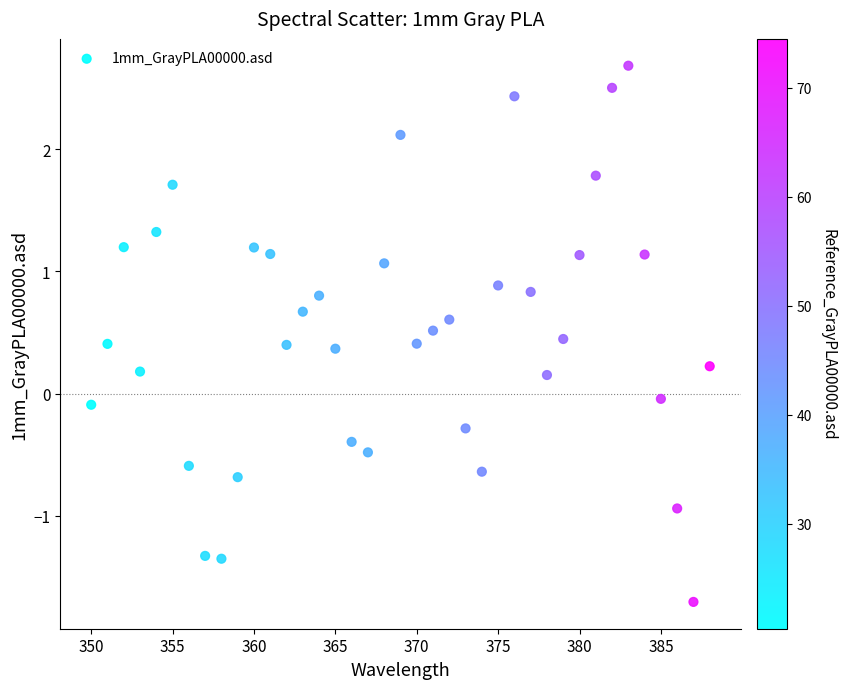

What is the range of X values (max minus min)?

38.0